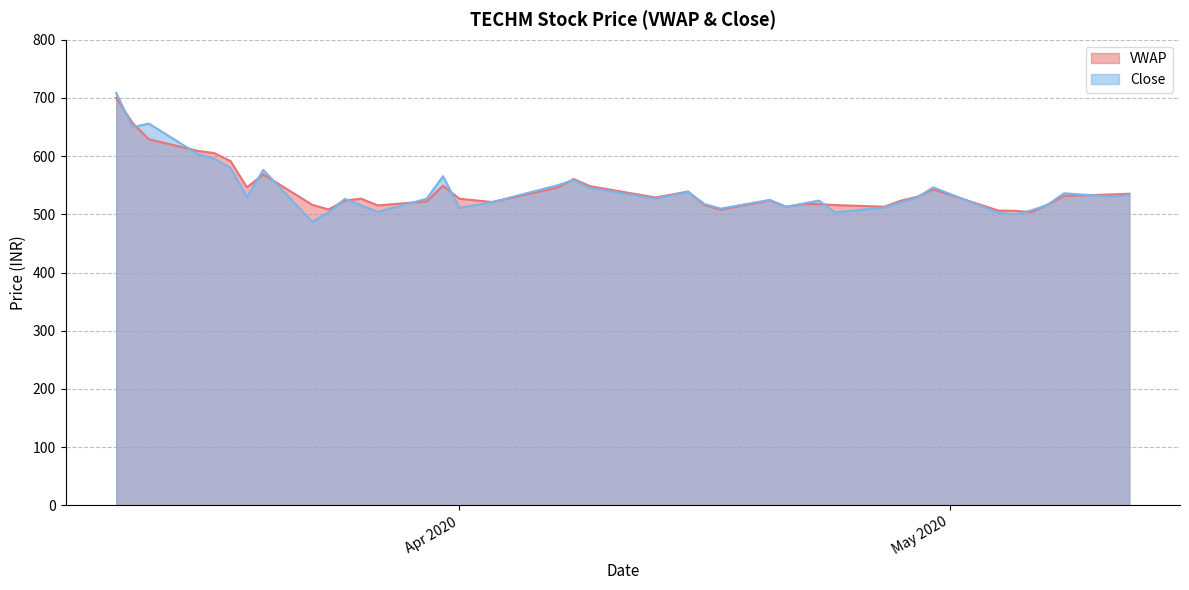

What is the difference between the maximum and minimum values in the Close series?

221.3